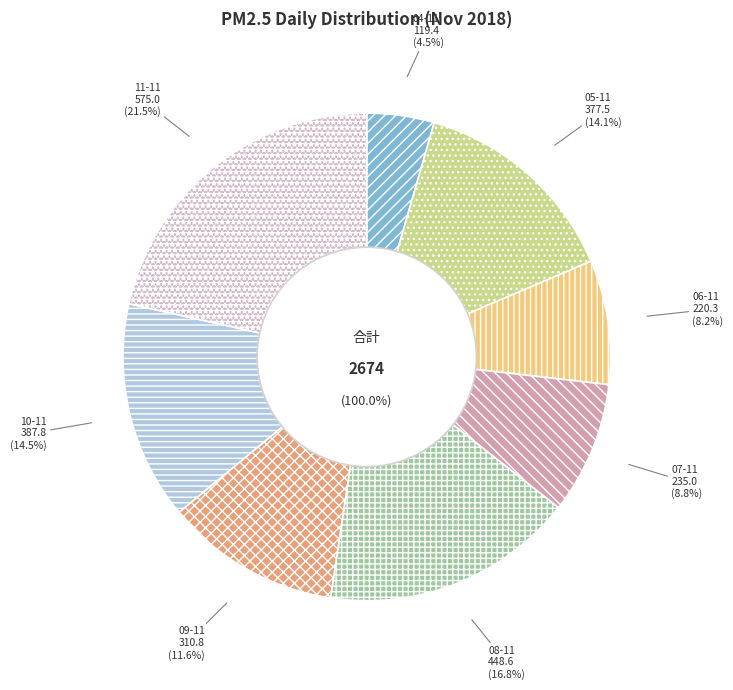

To the nearest percent, what is the difference between the 06-11 and 08-11 slice percentages?

9%